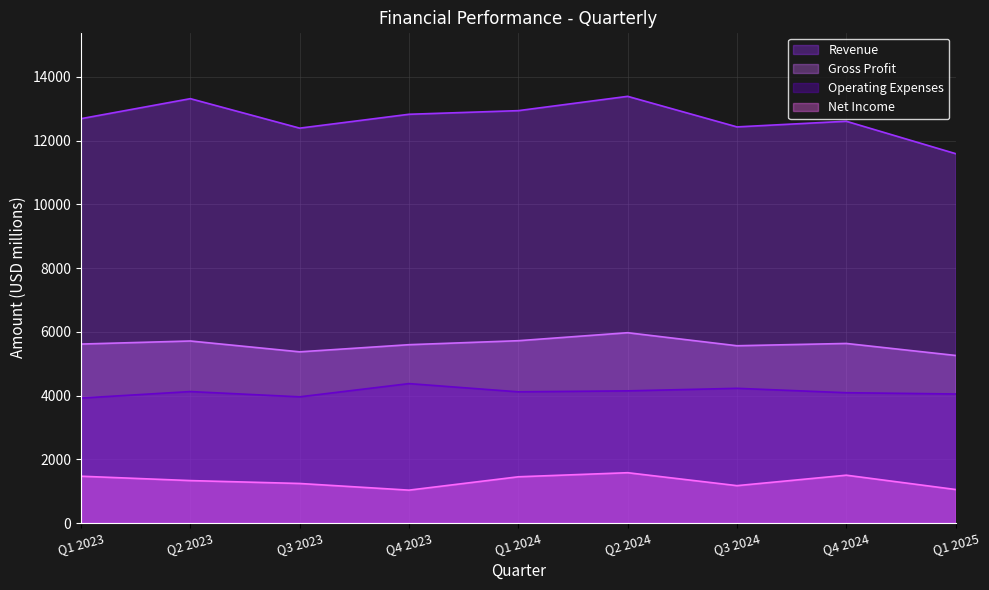

At Q3 2024, list the series in order from largest to smallest.

Revenue, Gross Profit, Operating Expenses, Net Income